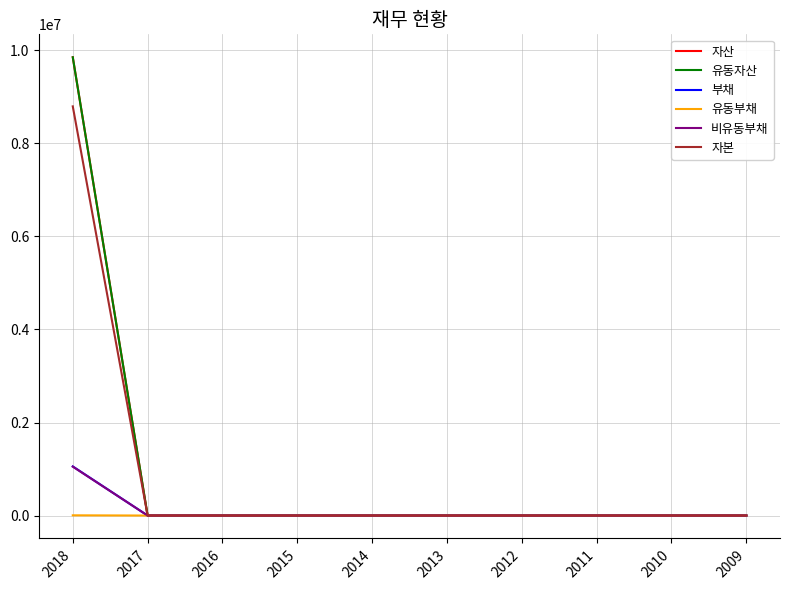

Reading left to right, list all the values displayed in this chart.

자산: 9853248	0	0	0	0	0	0	0	0	0
유동자산: 9853248	0	0	0	0	0	0	0	0	0
부채: 1056050	0	0	0	0	0	0	0	0	0
유동부채: 4797	0	0	0	0	0	0	0	0	0
비유동부채: 1051254	0	0	0	0	0	0	0	0	0
자본: 8797198	0	0	0	0	0	0	0	0	0